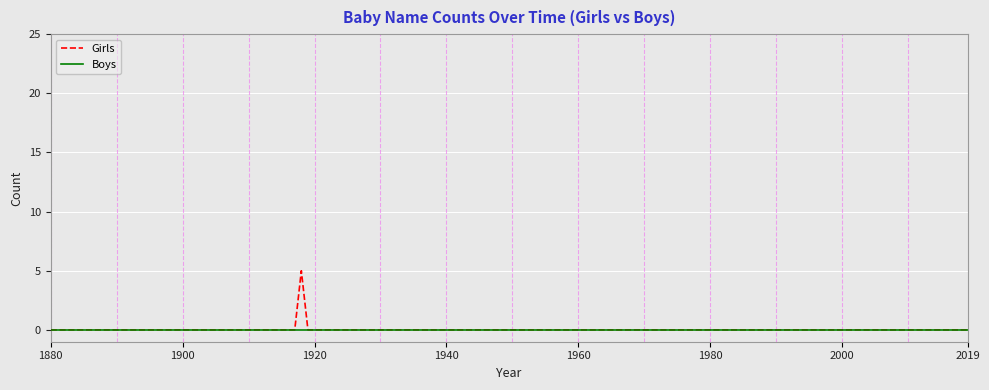

What is the maximum value shown in the chart?

5